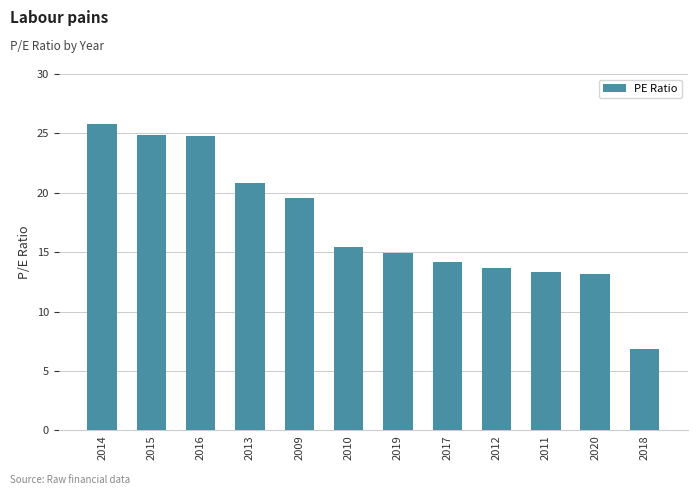

The chart shows a value of 18.6 at 2011. True or false?

False